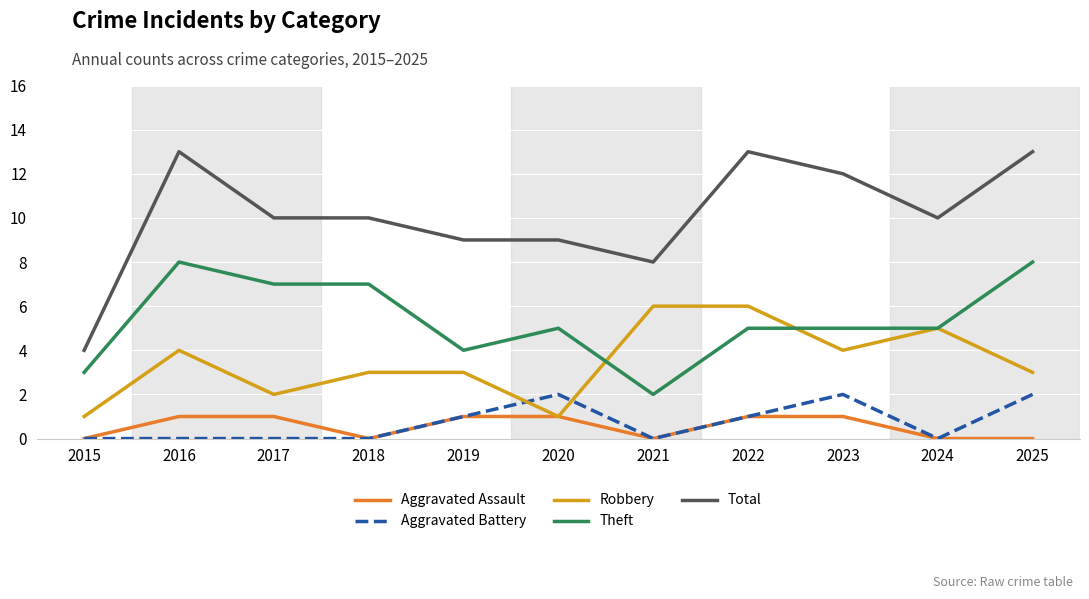

How many interior local valleys does the Robbery series have?

3